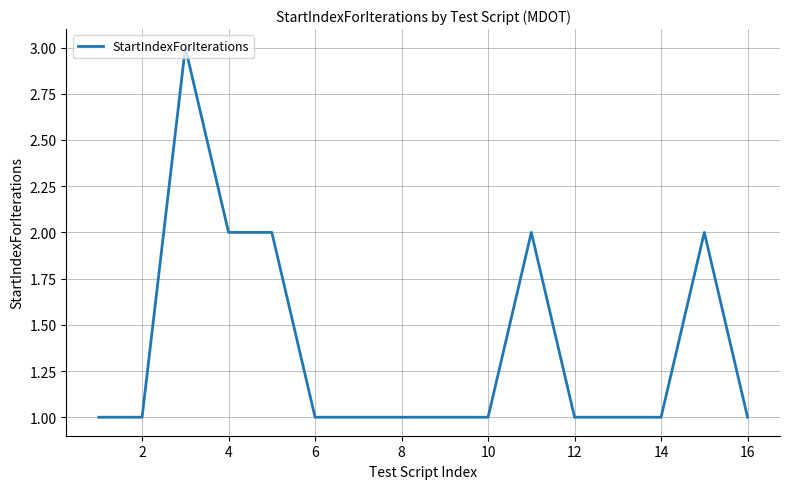

Reading left to right, transcribe all the data shown in this chart.

1	1	3	2	2	1	1	1	1	1	2	1	1	1	2	1